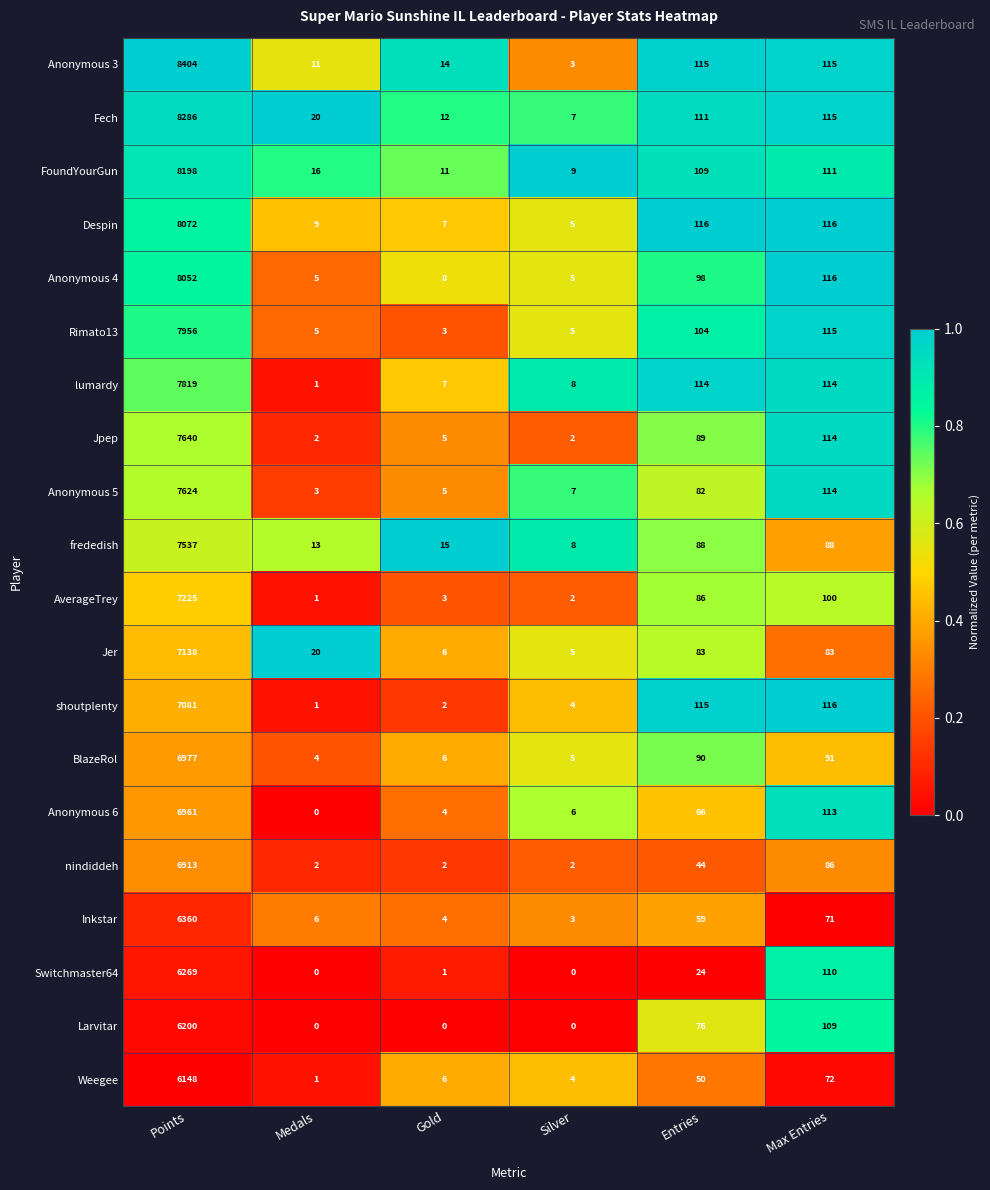

How many values in the Anonymous 5 series are below 82?

3